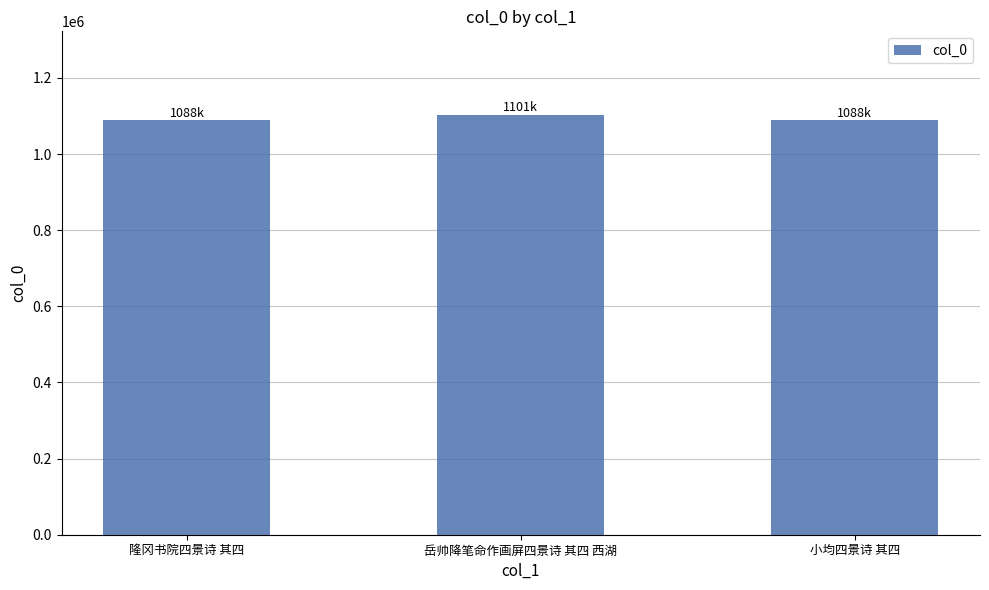

What is the label of the 2nd bar from the right?

岳帅降笔命作画屏四景诗 其四 西湖